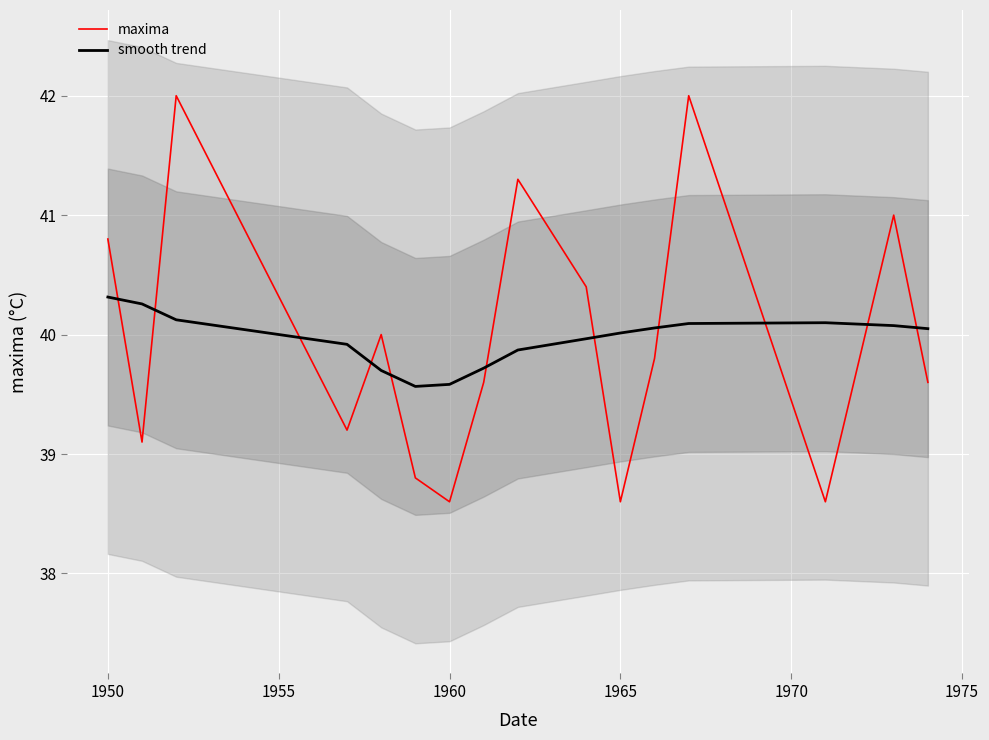

True or false: maxima and smooth trend intersect in this chart.

True